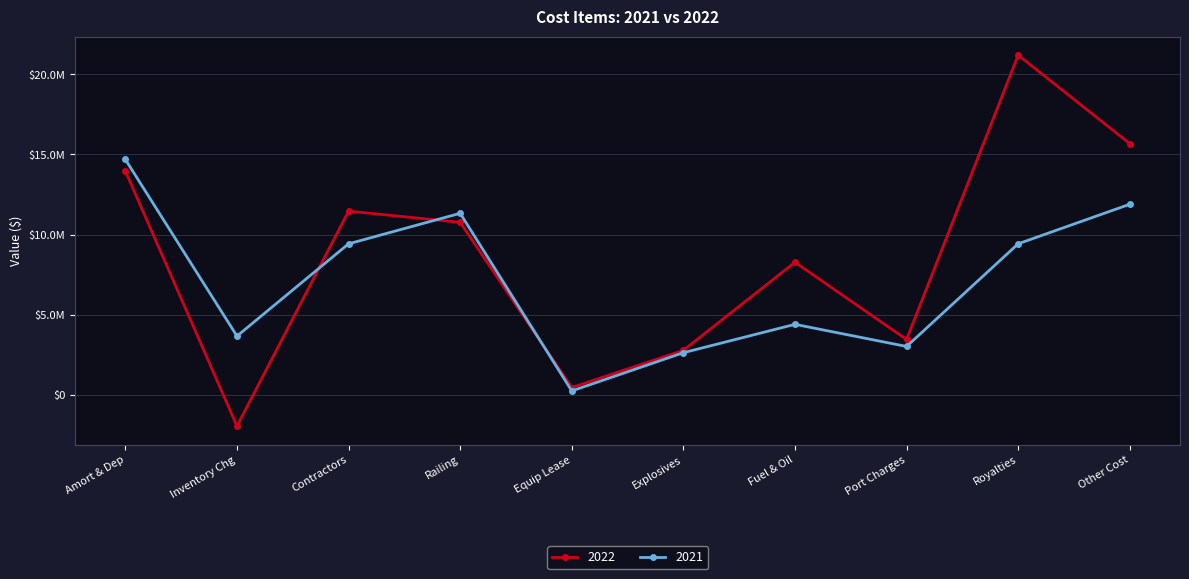

Does the chart have visible grid lines?

Yes